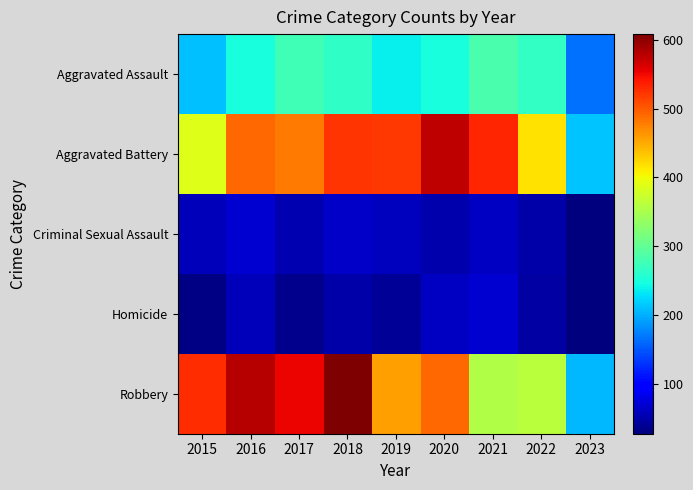

What is the difference between the highest and lowest values at 2016?

520